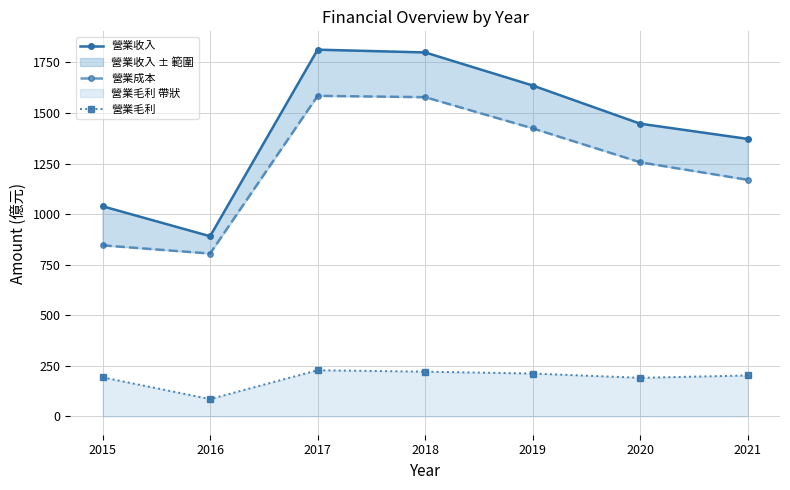

Count the number of data series in this chart.

3